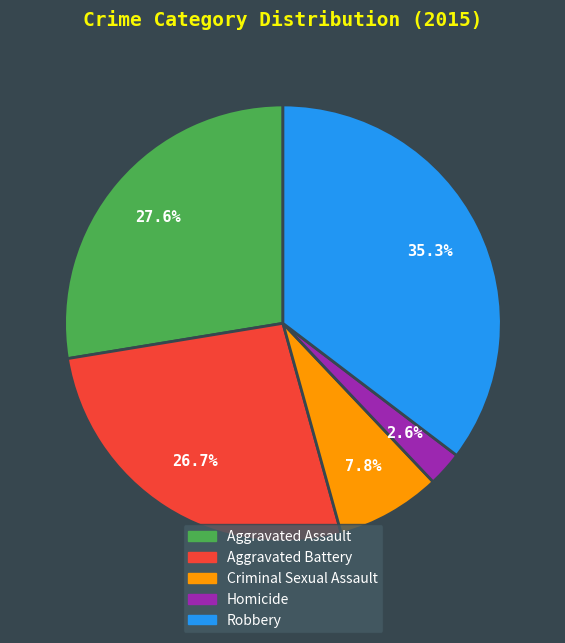

To the nearest percent, what percentage of the pie is Robbery?

35%